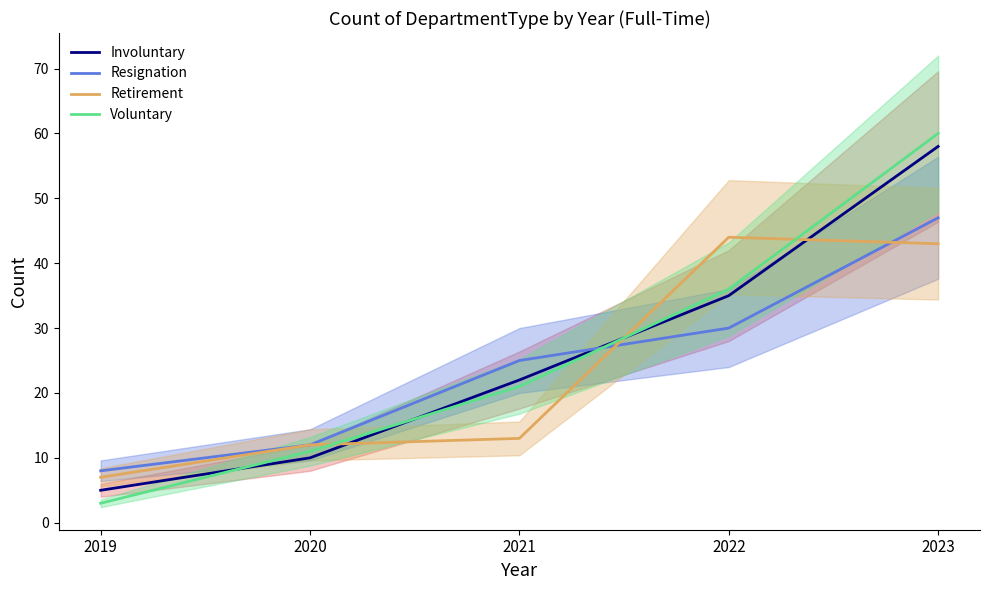

Reading right to left, list all the values displayed in this chart.

Involuntary: 58	35	22	10	5
Resignation: 47	30	25	12	8
Retirement: 43	44	13	12	7
Voluntary: 60	36	21	11	3